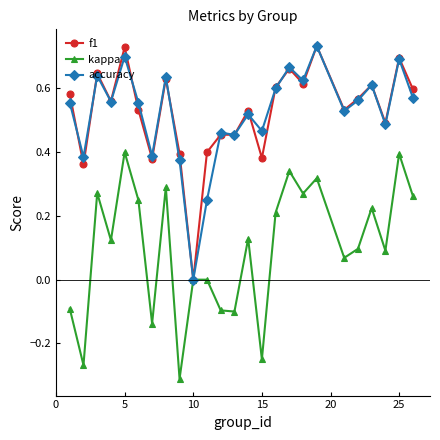

True or false: kappa has more than 2 interior local peaks.

True